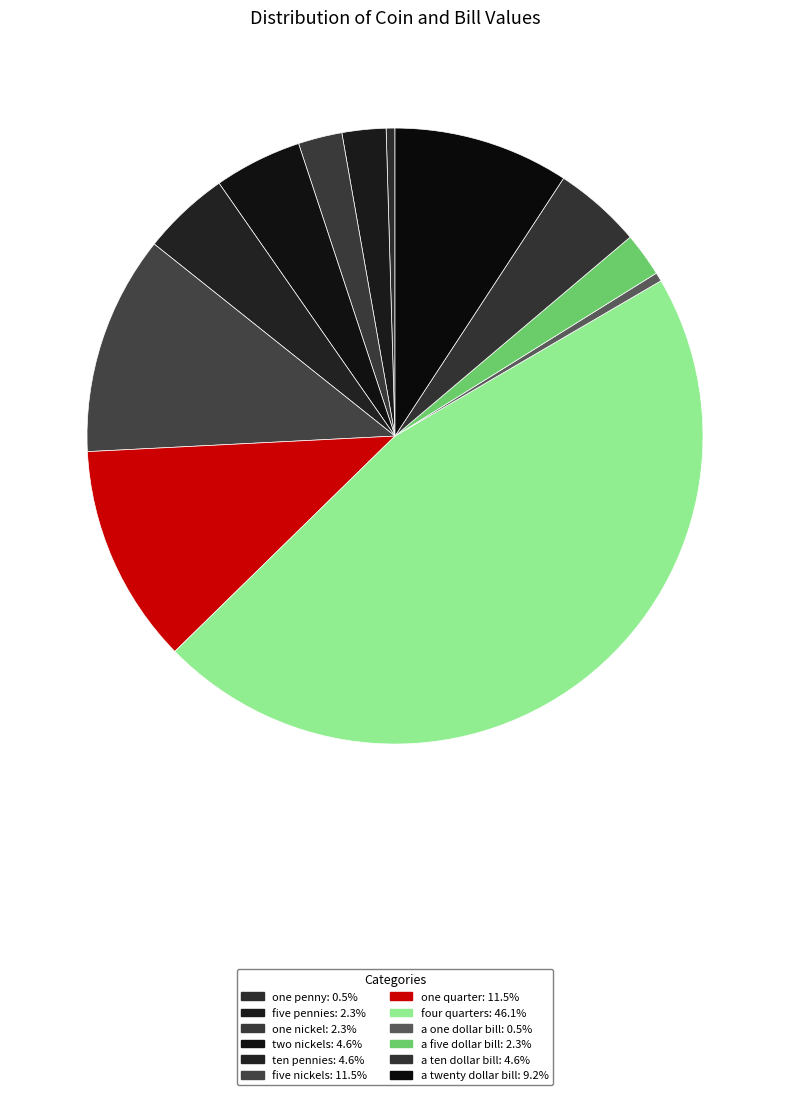

What percentage is NOT represented by two nickels?

95.4%